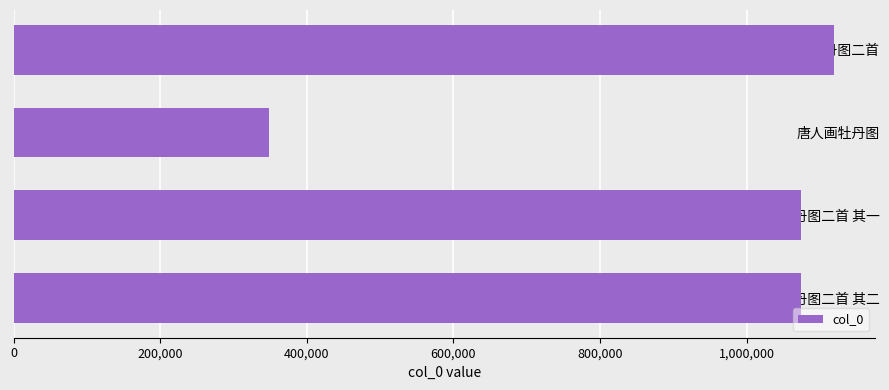

What is the difference between the values at 唐人画牡丹图二首 其二 and 唐人画牡丹图?

724418